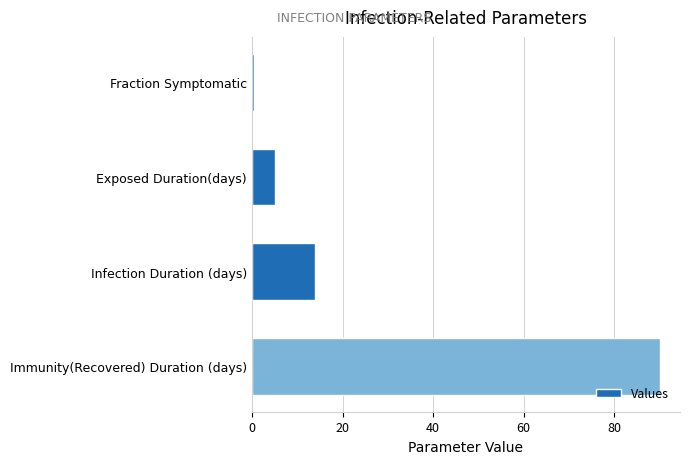

Reading bottom to top, list all the values displayed in this chart.

90.0	14.0	5.0	0.5